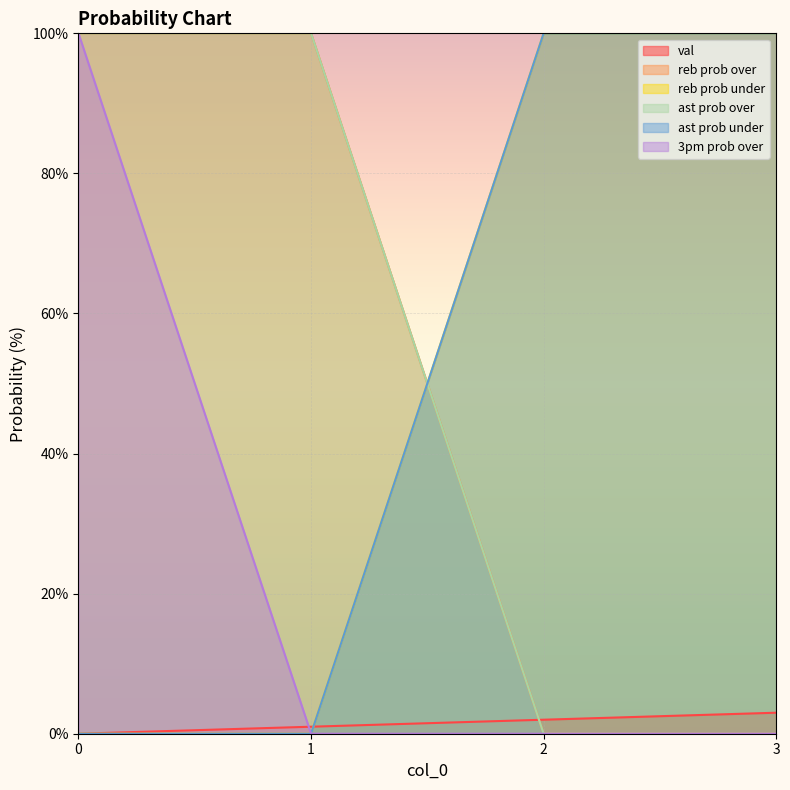

True or false: 3pm prob over has more than 2 points higher than both neighbors.

False